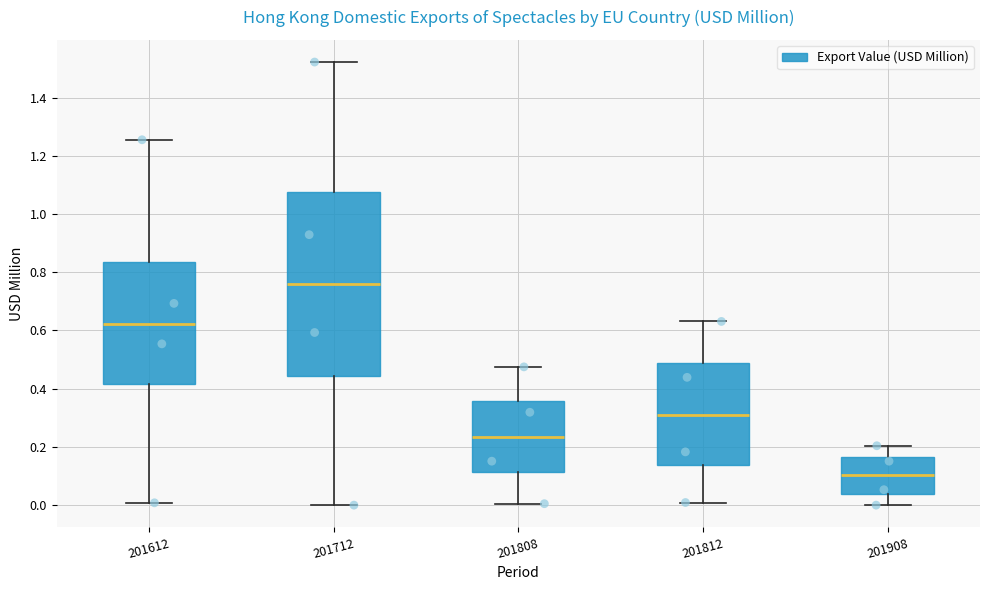

Which box's median line is the lowest?

201908